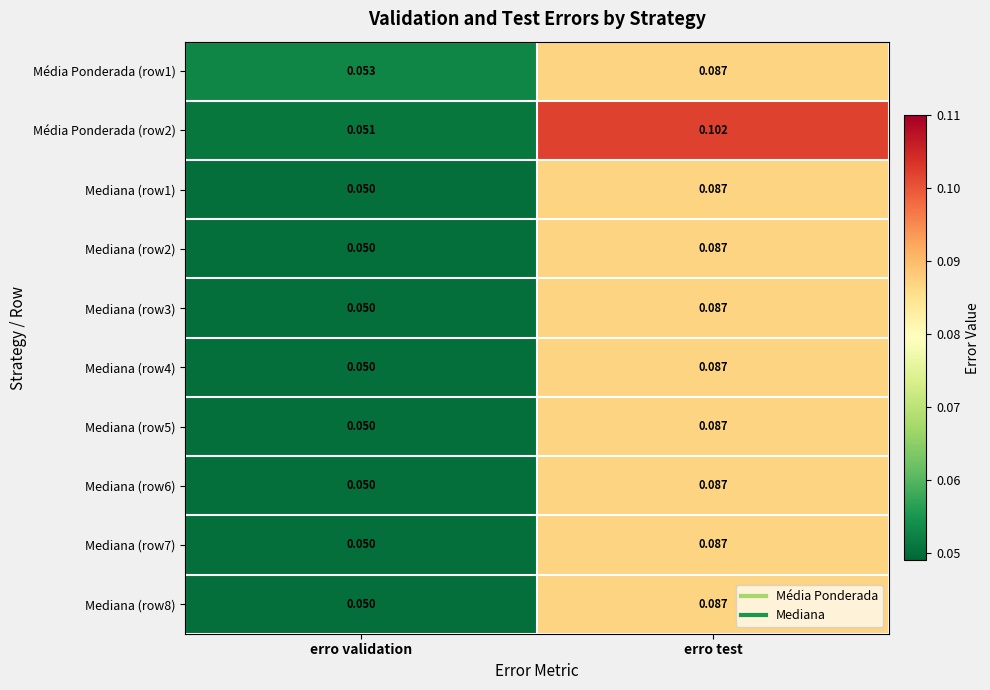

Which category has the lowest value across all series?

erro validation